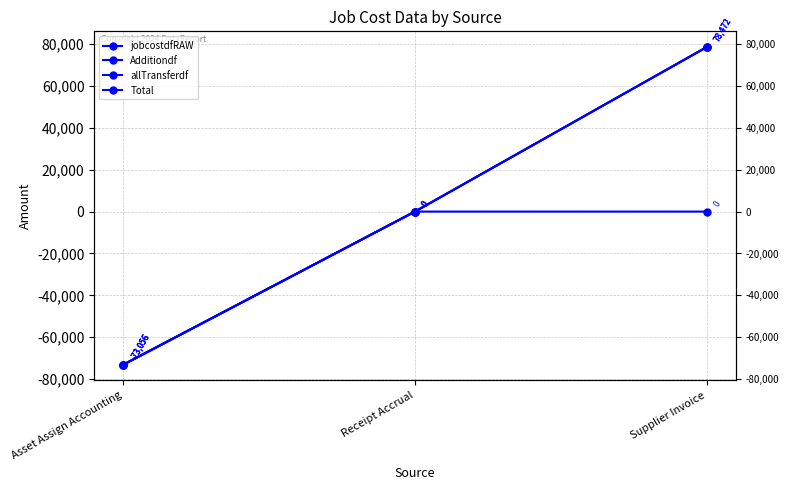

What is the total value across all series at Asset Assign Accounting?

-292222.1